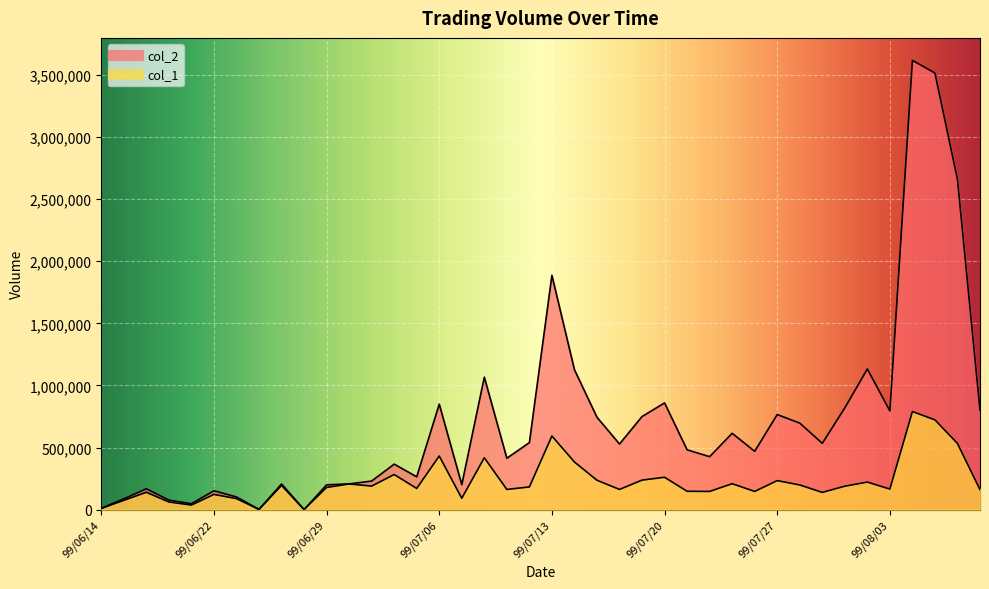

At which category does col_1 reach its first local valley?

99/06/21